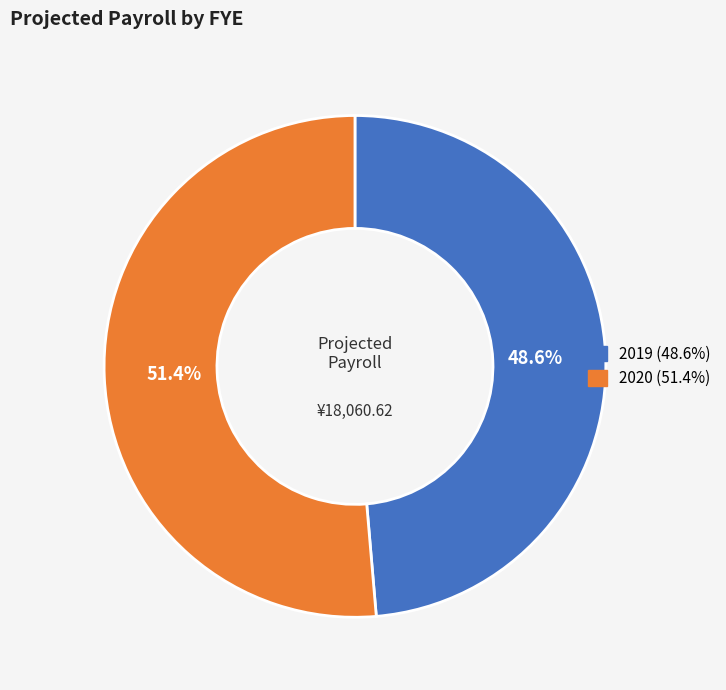

Is there any slice that represents more than half of the pie?

Yes